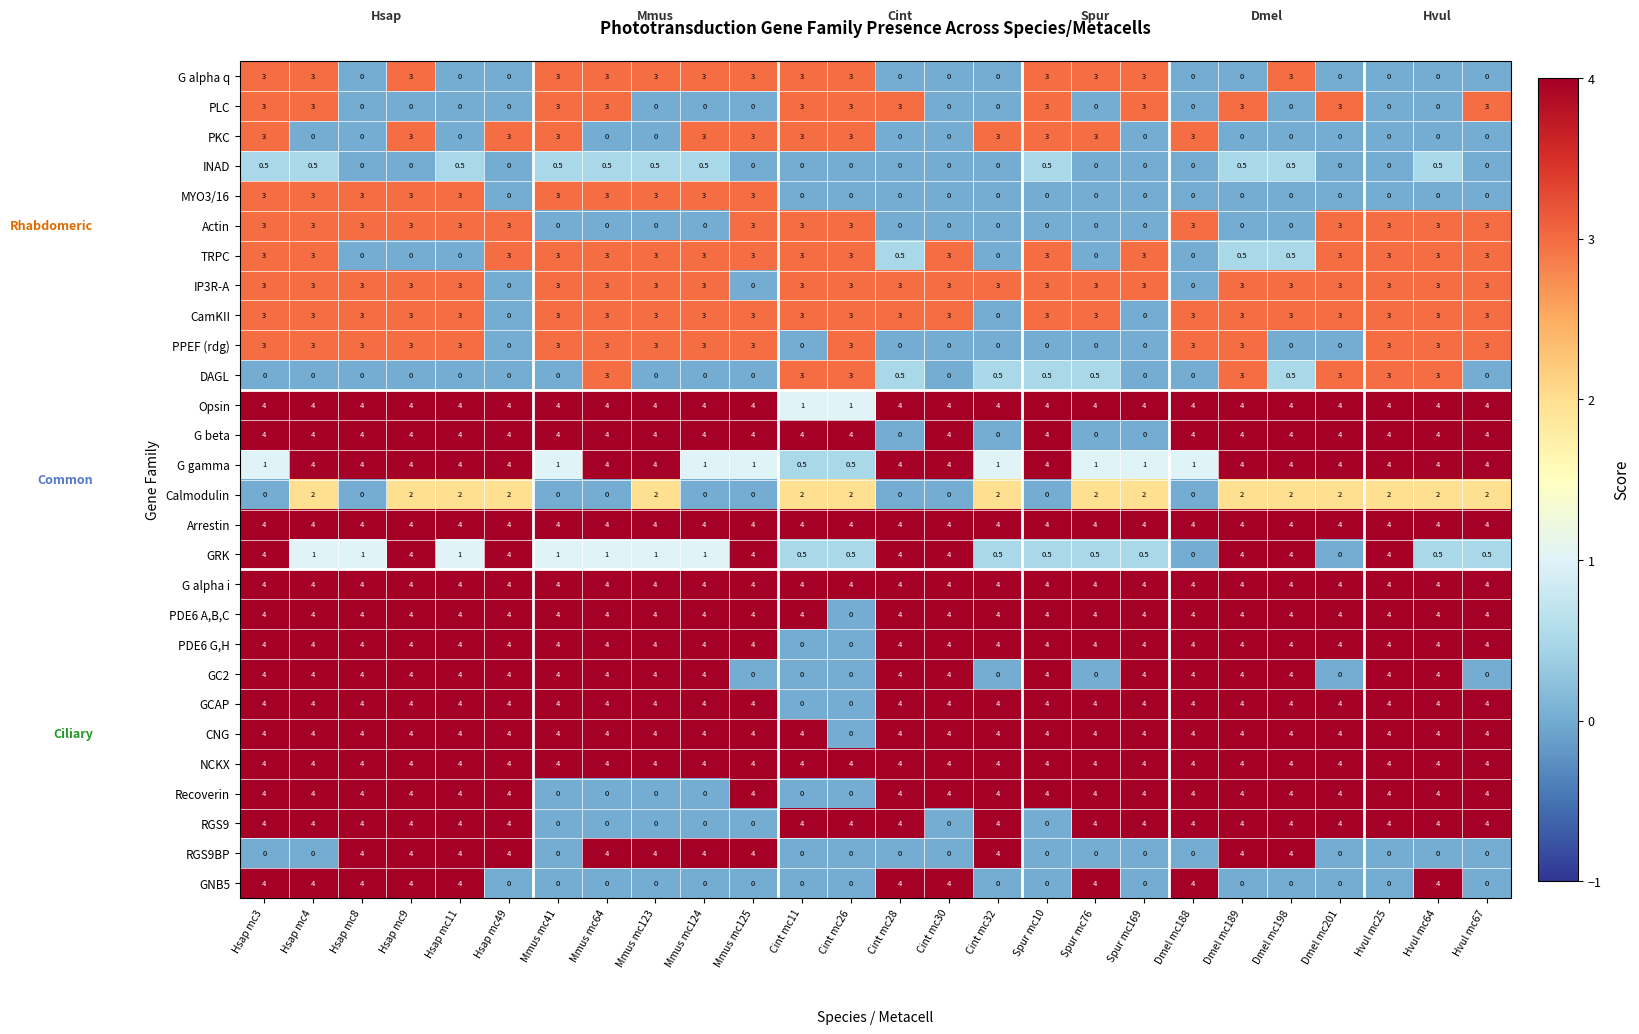

What is the approximate value of G alpha q at Hsap mc9?

3.0